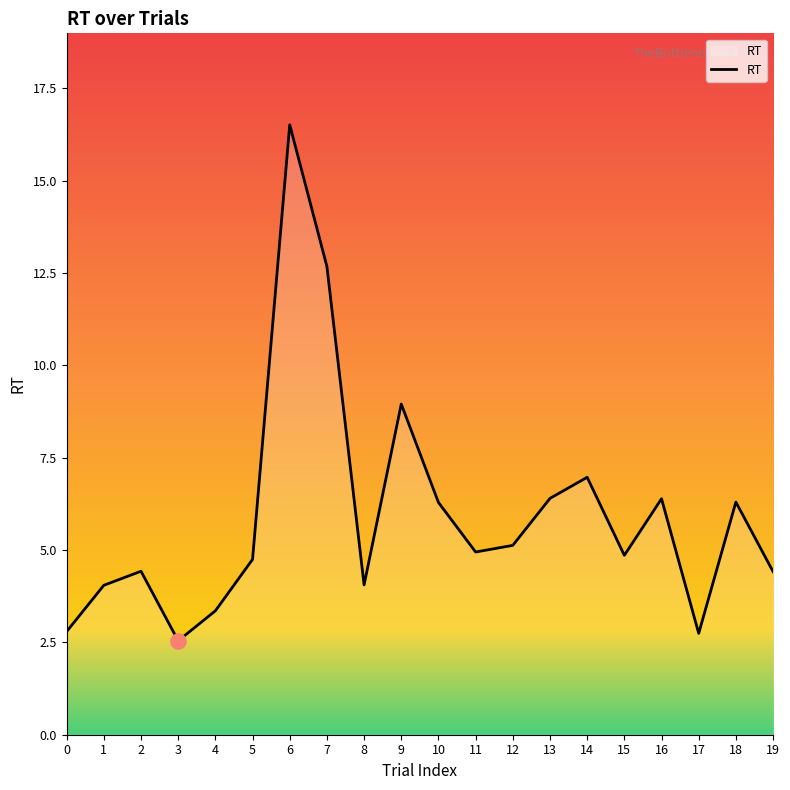

Which has a higher value, 2 or 4?

2